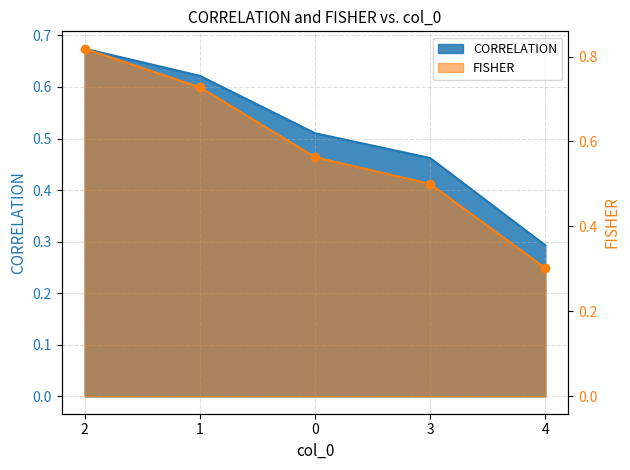

Reading left to right, extract all data points from this chart.

CORRELATION: 0.7	0.6	0.5	0.5	0.3
FISHER: 0.8	0.7	0.6	0.5	0.3